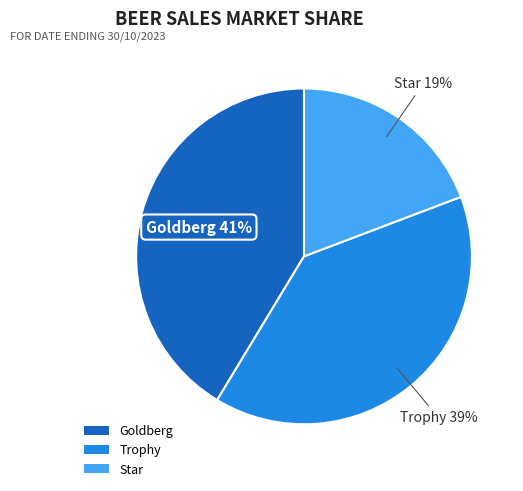

The Trophy slice represents 29% of the pie. True or false?

False